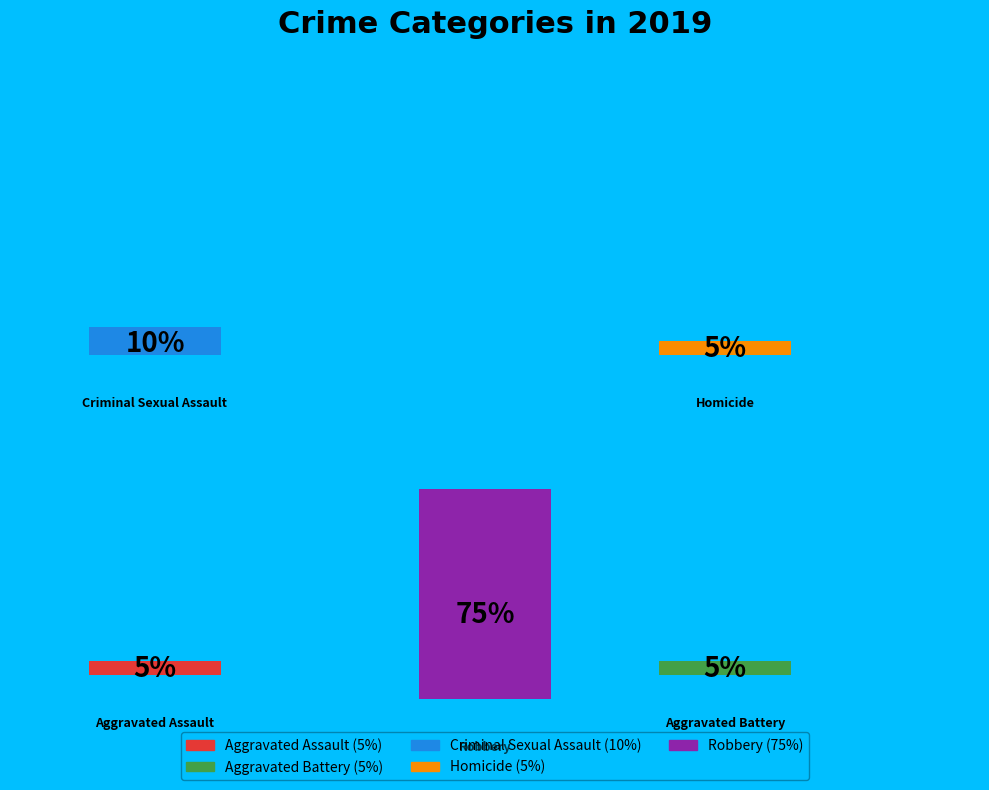

Is it true that Criminal Sexual Assault is 10% of the pie?

True